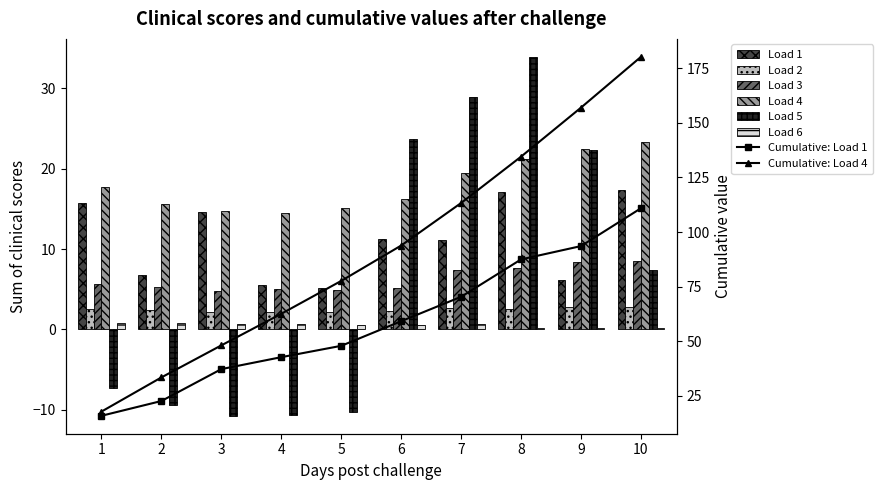

At 7, list the series in order from largest to smallest.

Load 5, Load 4, Load 1, Load 3, Load 2, Load 6